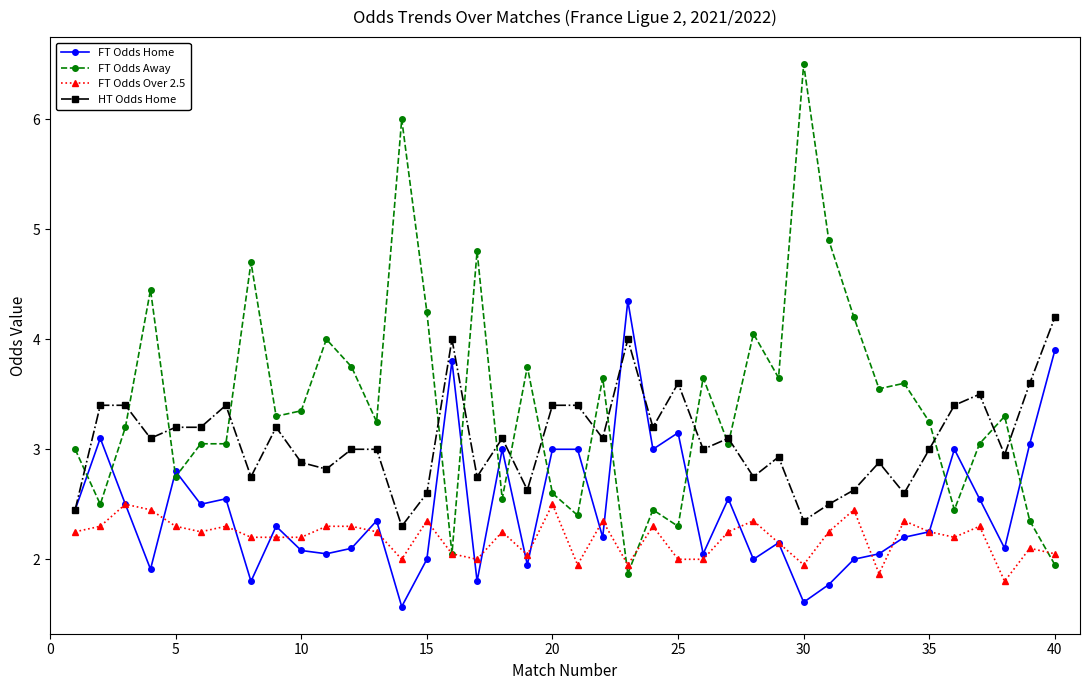

What is the greatest value displayed?

6.5